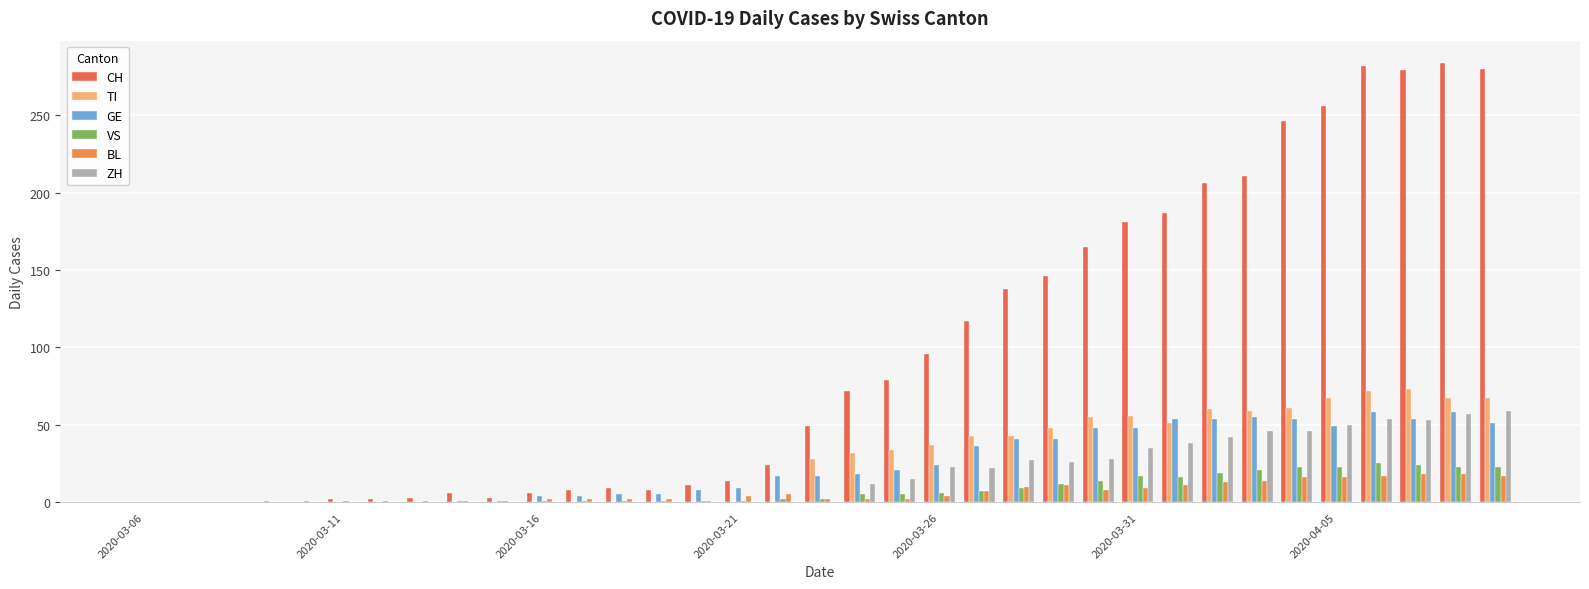

What is the maximum value shown in the chart?

284